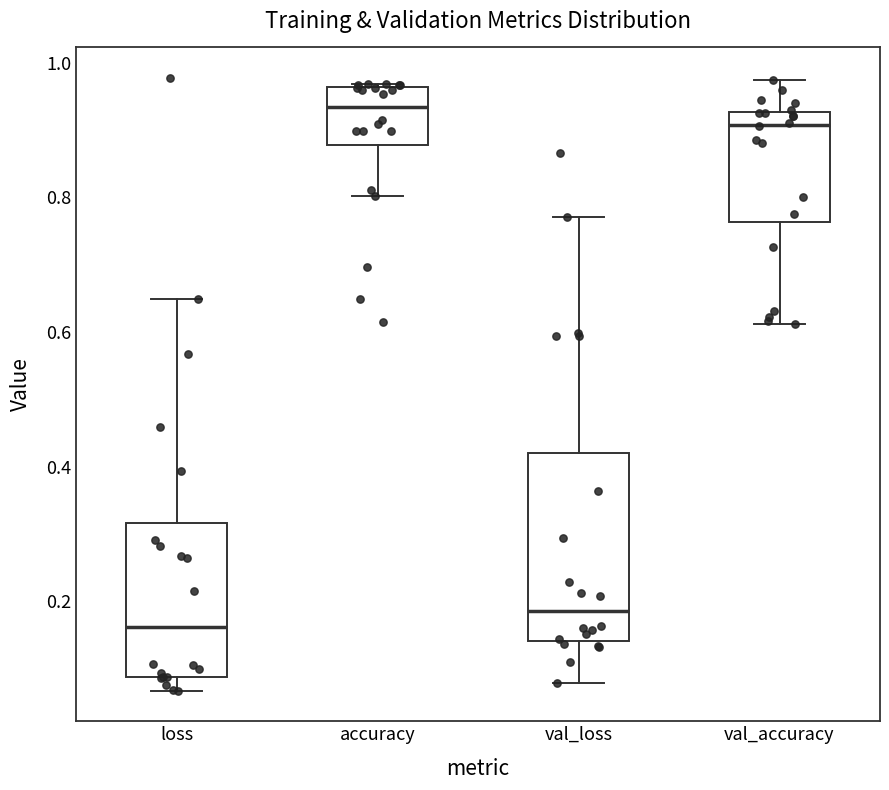

Which box has the highest median line?

accuracy